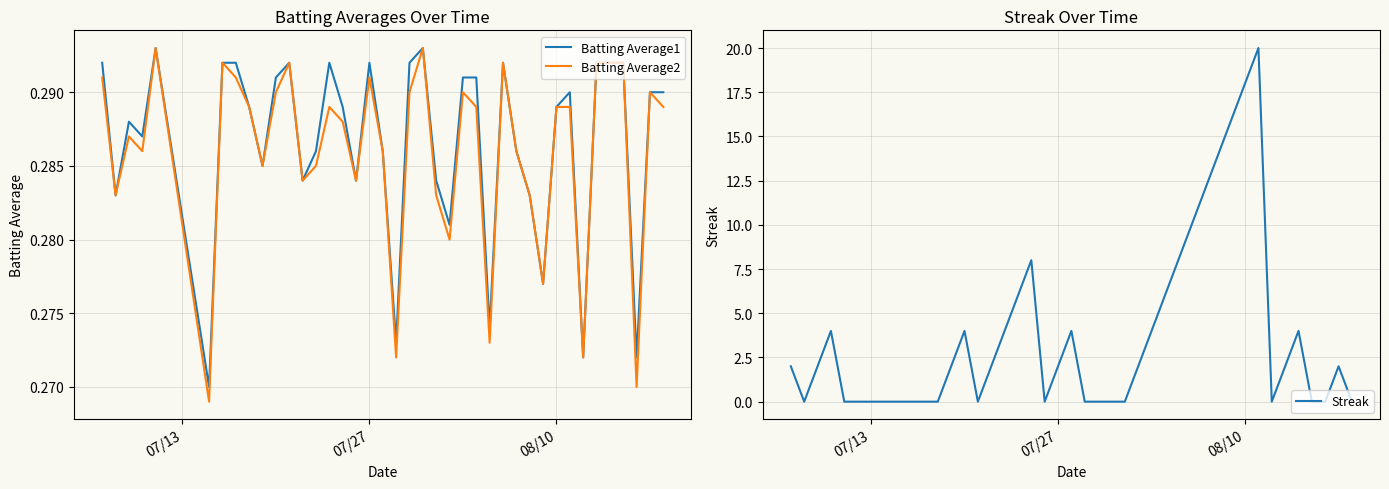

The value of Batting Average1 at 08/10 is 0.4. True or false?

False